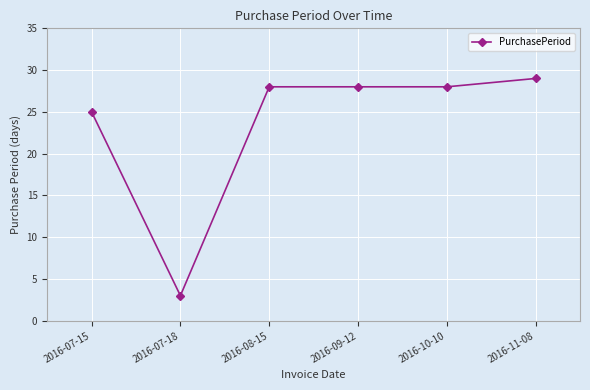

How many categories are shown in the chart?

6